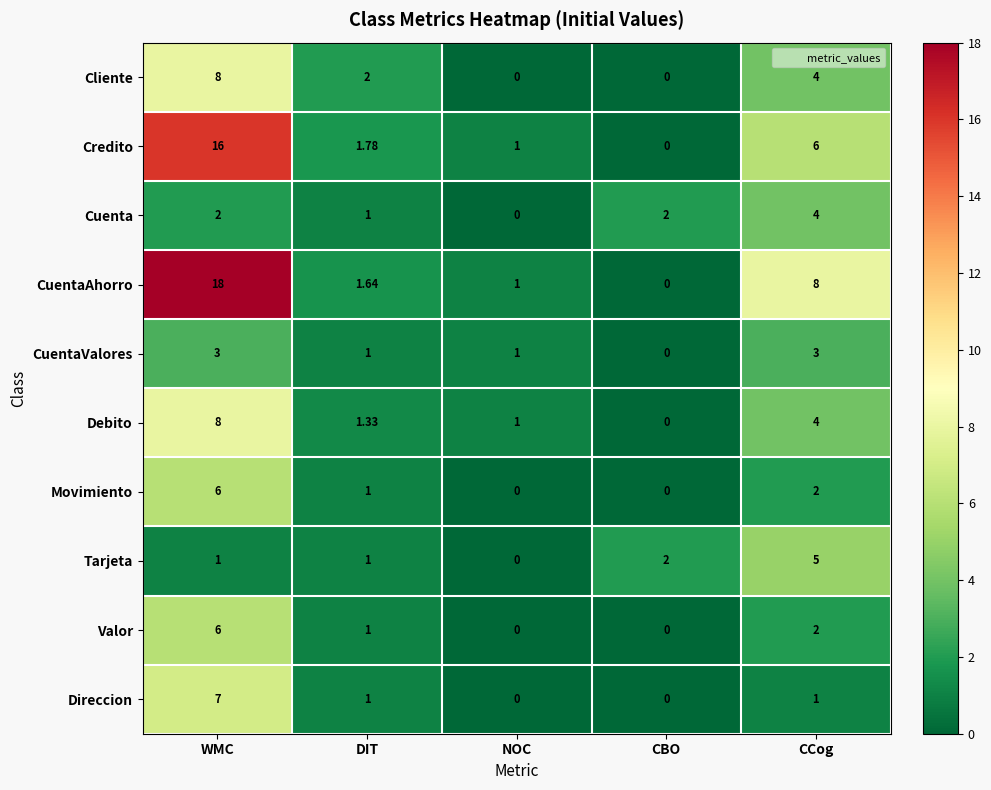

Rank the categories by CuentaAhorro value from lowest to highest.

CBO, NOC, DIT, CCog, WMC